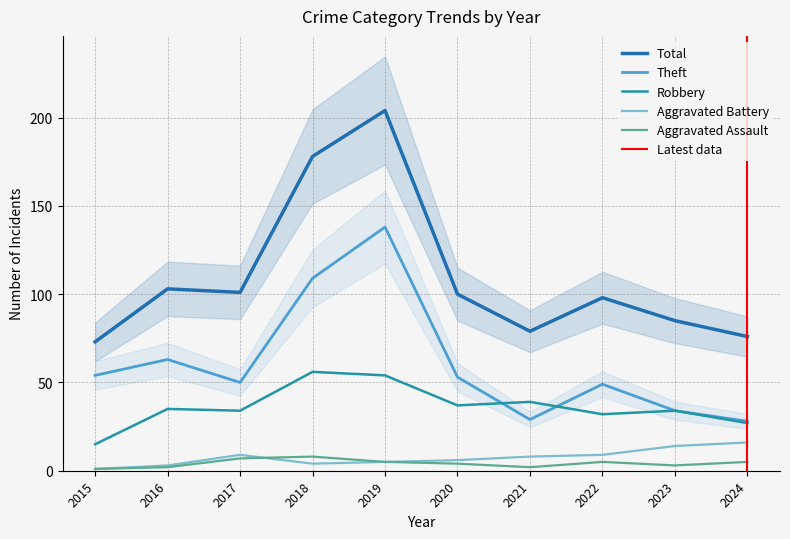

Which series changed the most between 2016 and 2017?

Theft